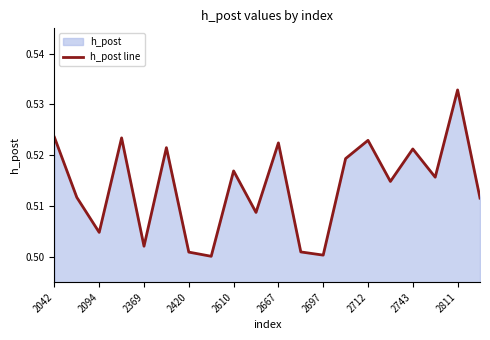

True or false: the data shows 0.8 at 2811.

False